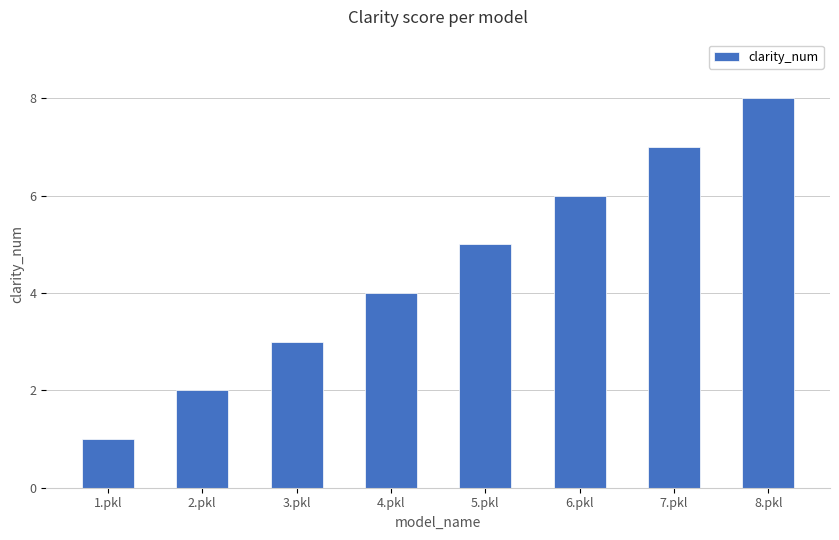

What position from the left is 6.pkl?

6